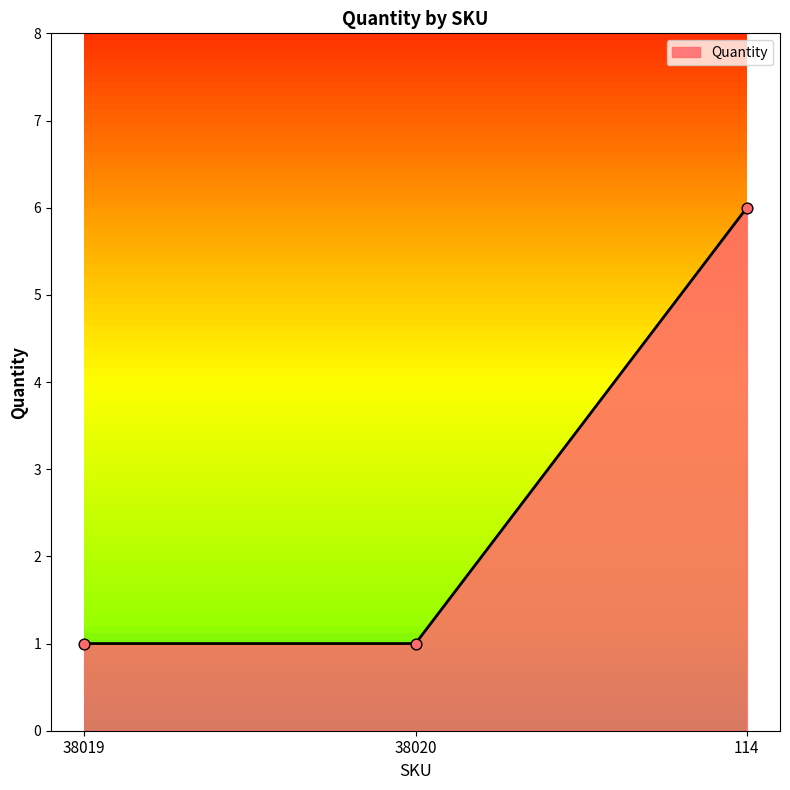

What is the ratio of the value at 38019 to the value at 114?

0.2